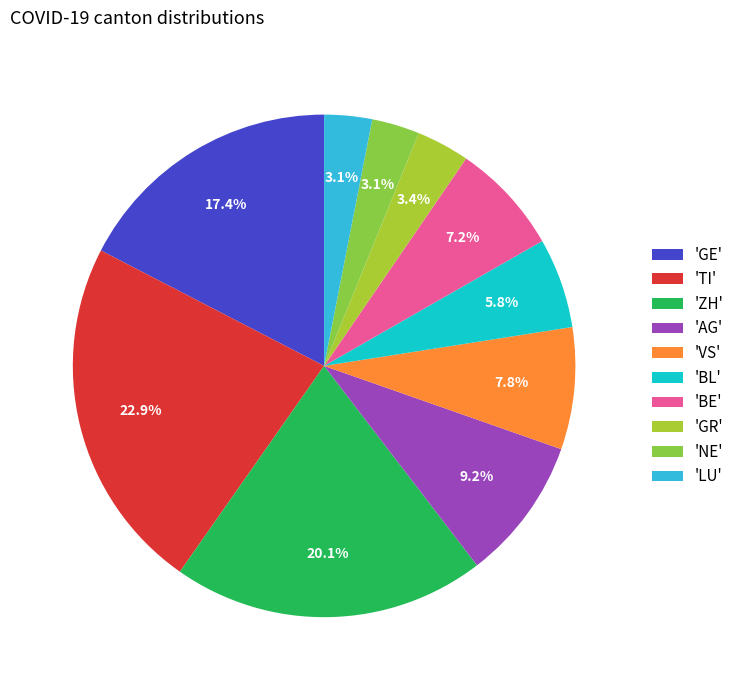

Does any single category account for the majority?

No